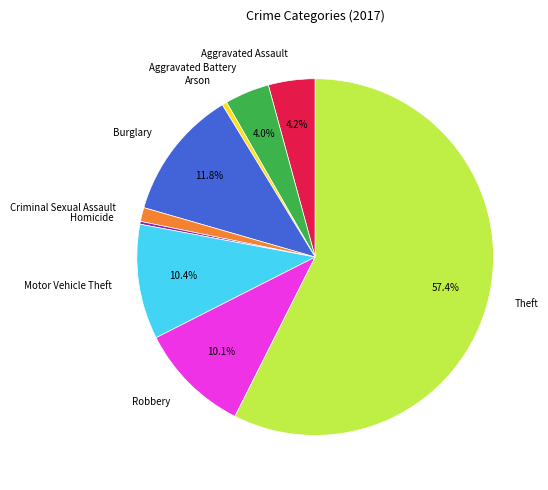

Which slice is the largest?

Theft